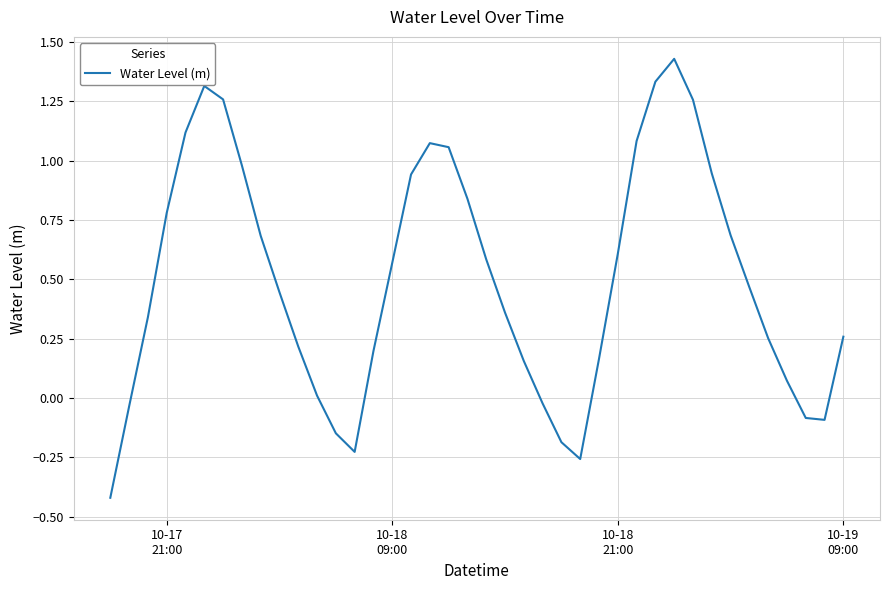

What is the difference between the maximum and minimum values?

1.8